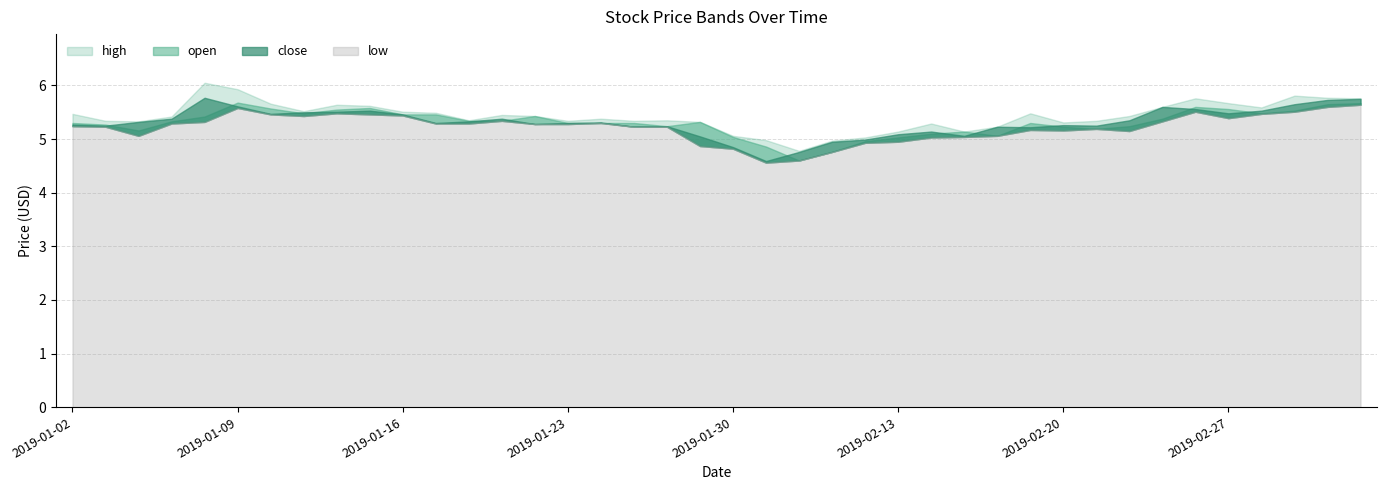

How many interior local valleys does the close series have?

10